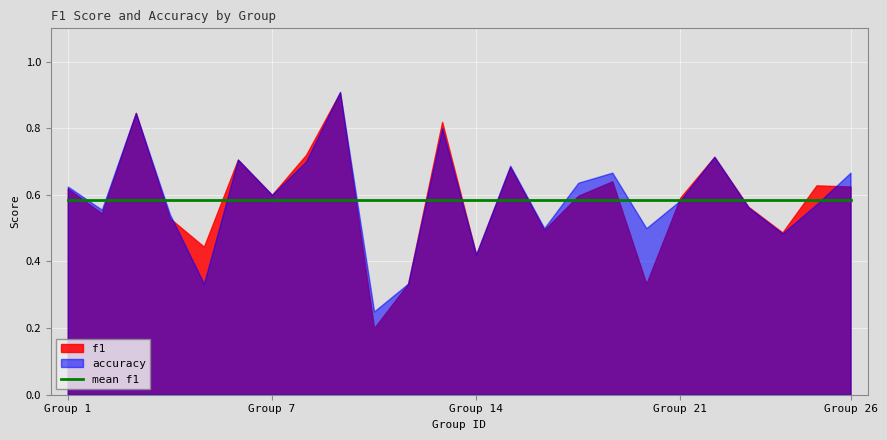

True or false: accuracy has more than 0 points higher than both neighbors.

True